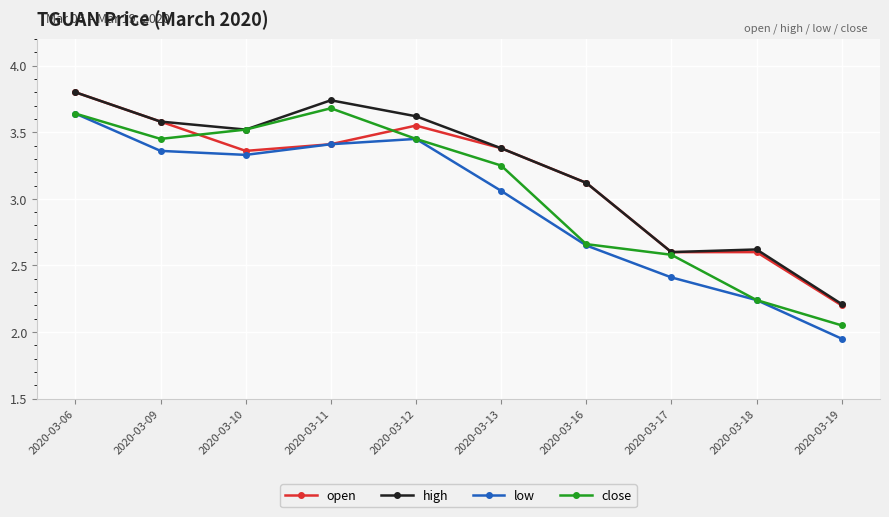

What is the difference between the close values at 2020-03-09 and 2020-03-17?

0.9